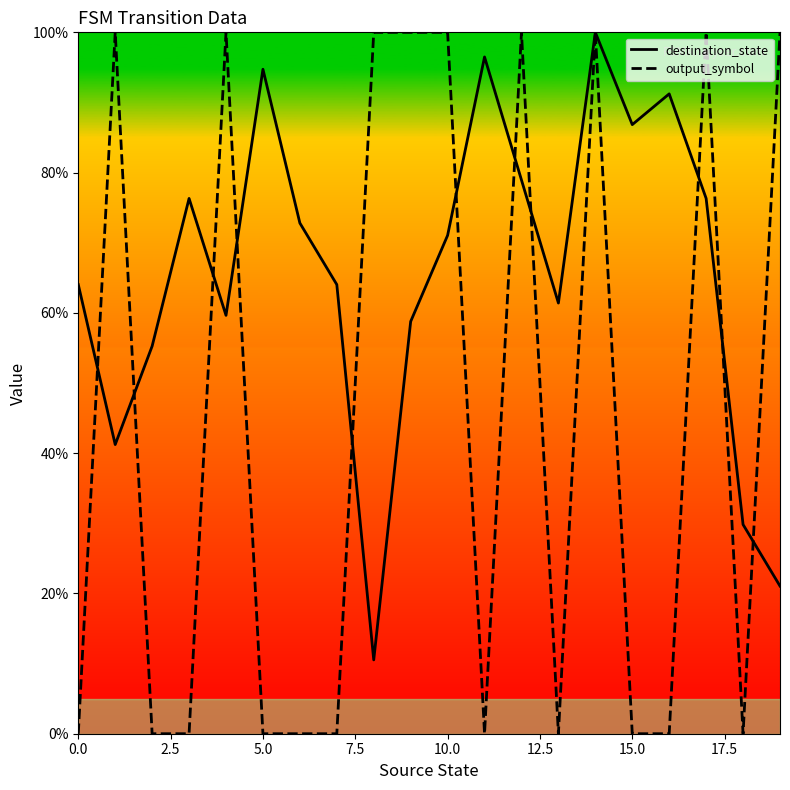

How many data points in output_symbol are above 0?

9